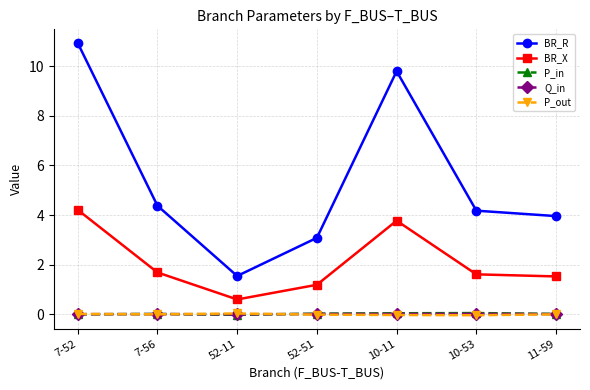

The Q_in series shows 0.0 at 10-53. True or false?

True